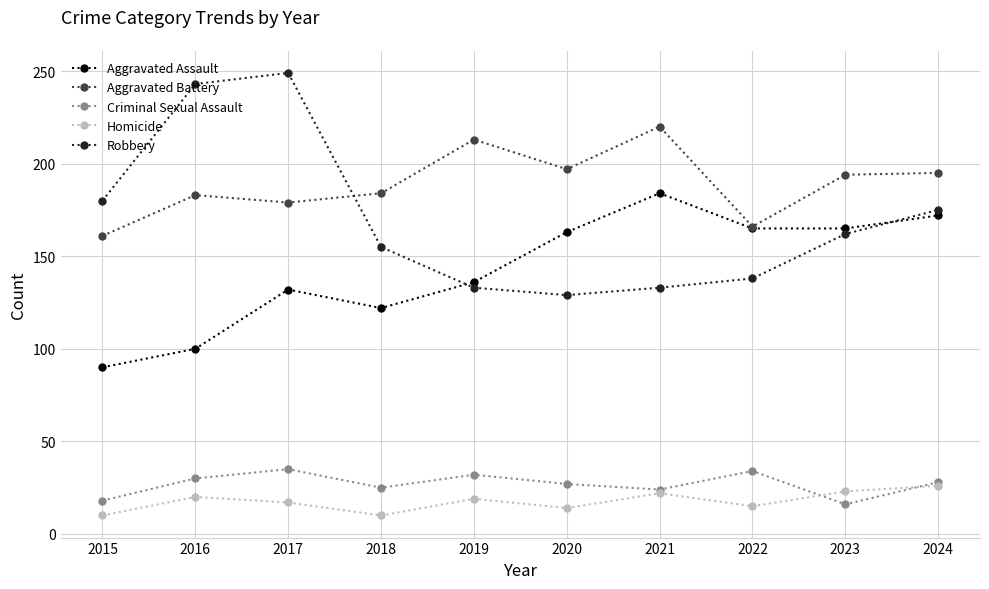

Rank the series by their maximum value, from highest to lowest.

Robbery, Aggravated Battery, Aggravated Assault, Criminal Sexual Assault, Homicide